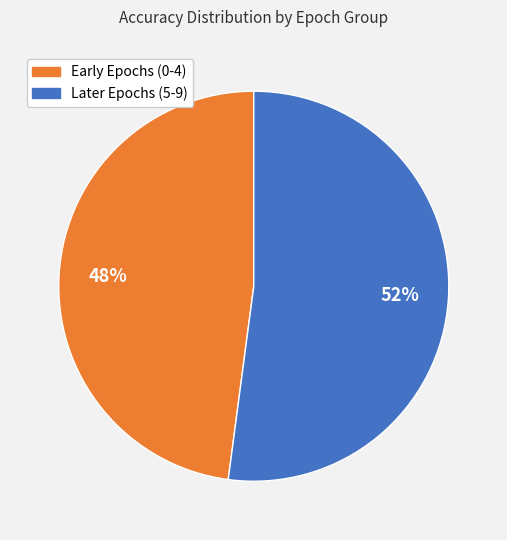

Between Early Epochs (0-4) and Later Epochs (5-9), which is larger?

Later Epochs (5-9)